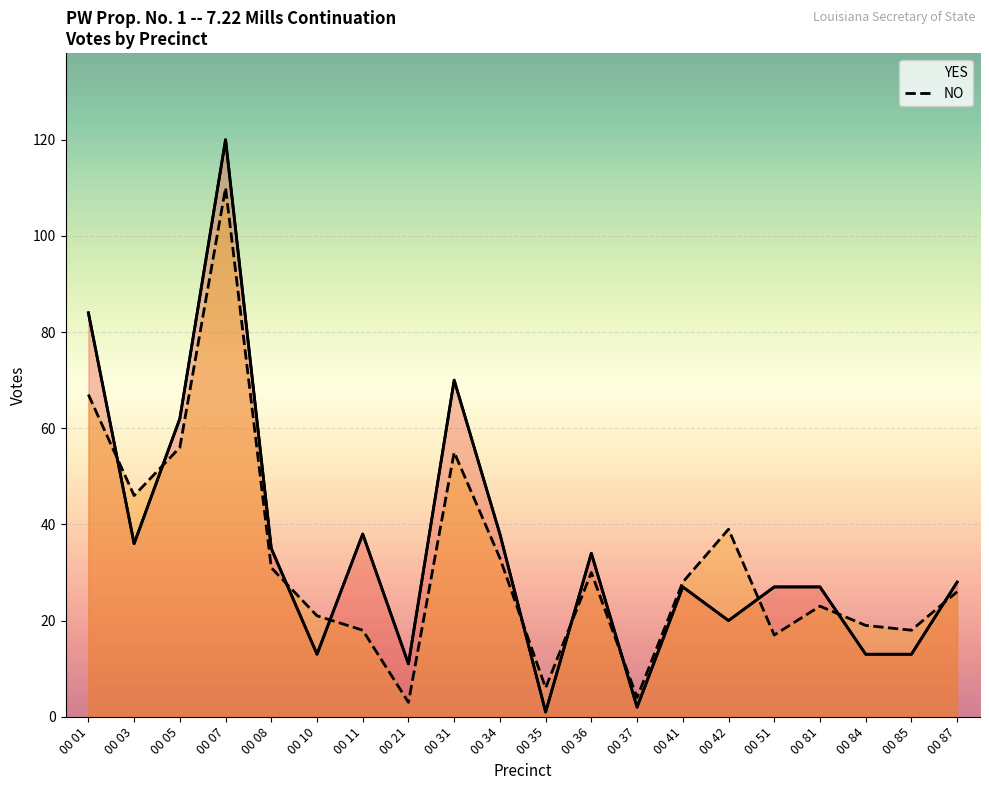

Read the YES value at 00 37.

2